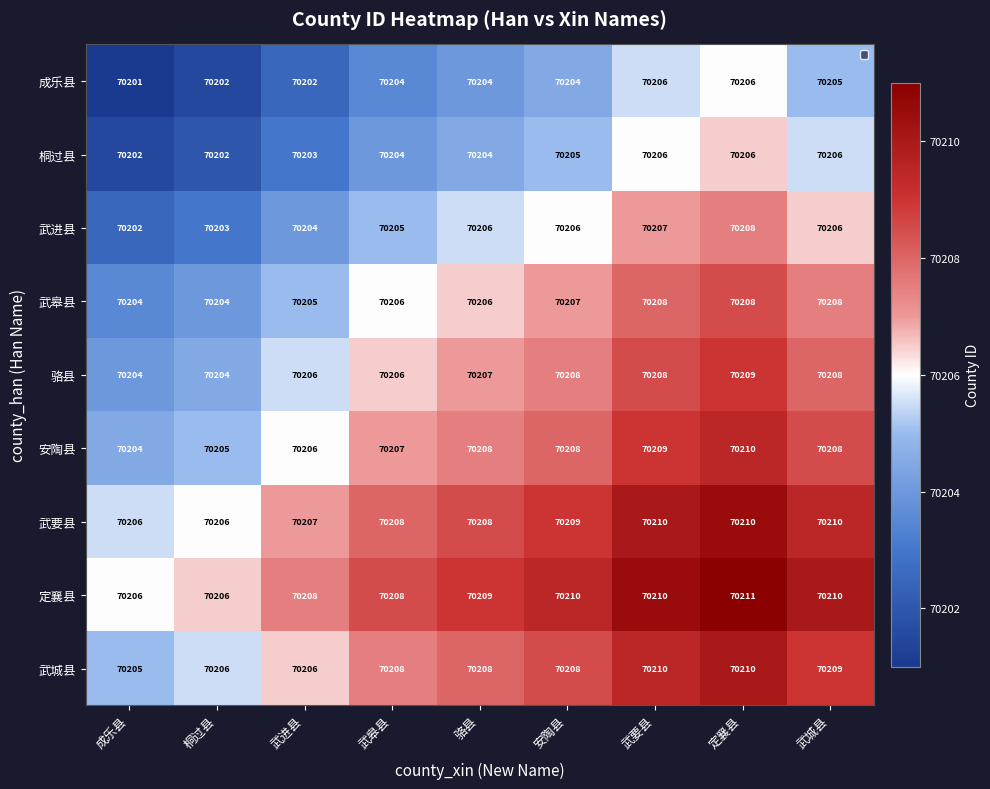

What is the difference between the second highest and minimum values in the 武皋县 series?

4